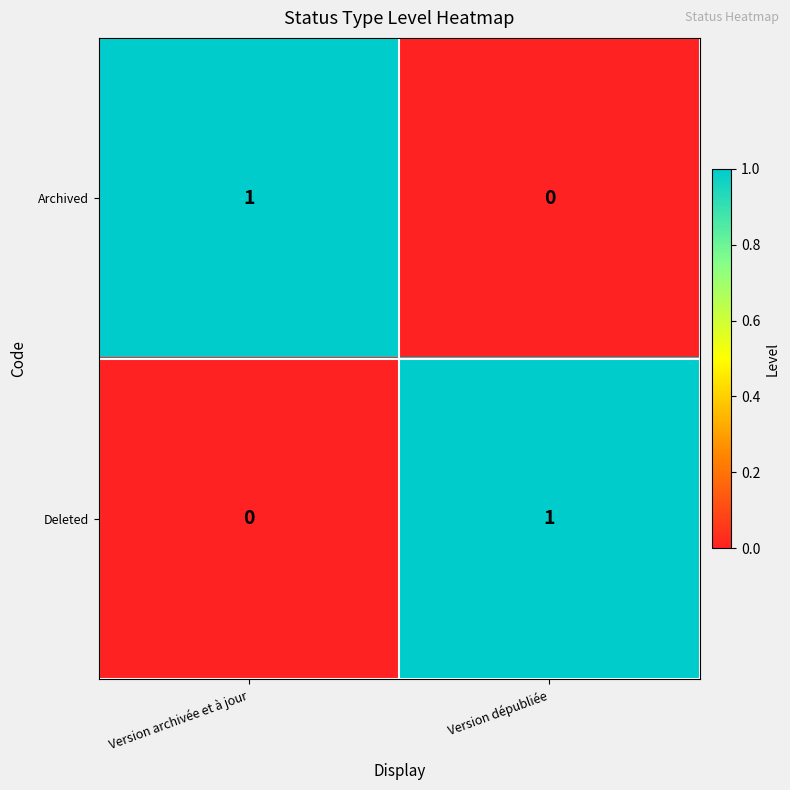

At which label is Deleted closest to 0?

Version archivée et à jour